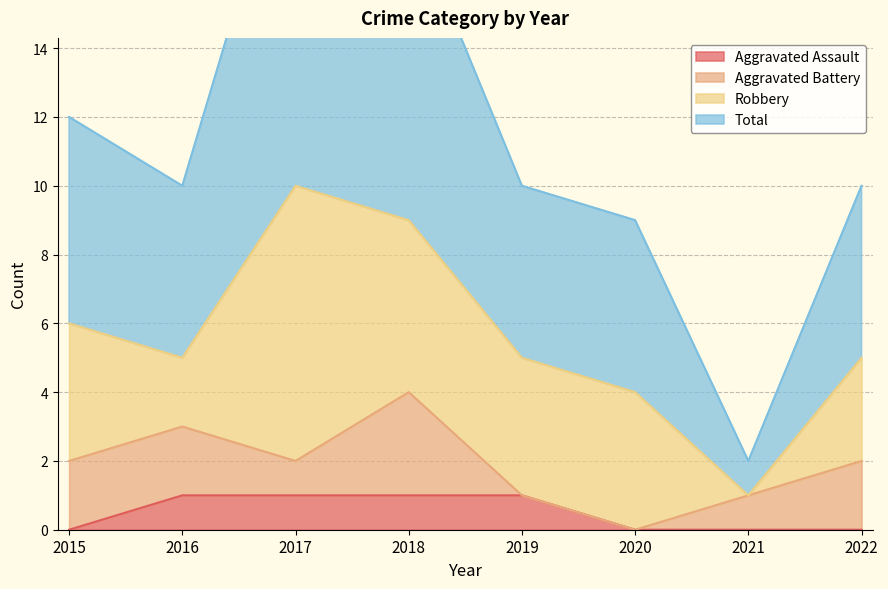

In Total, how many points are higher than both neighbors (excluding endpoints)?

1